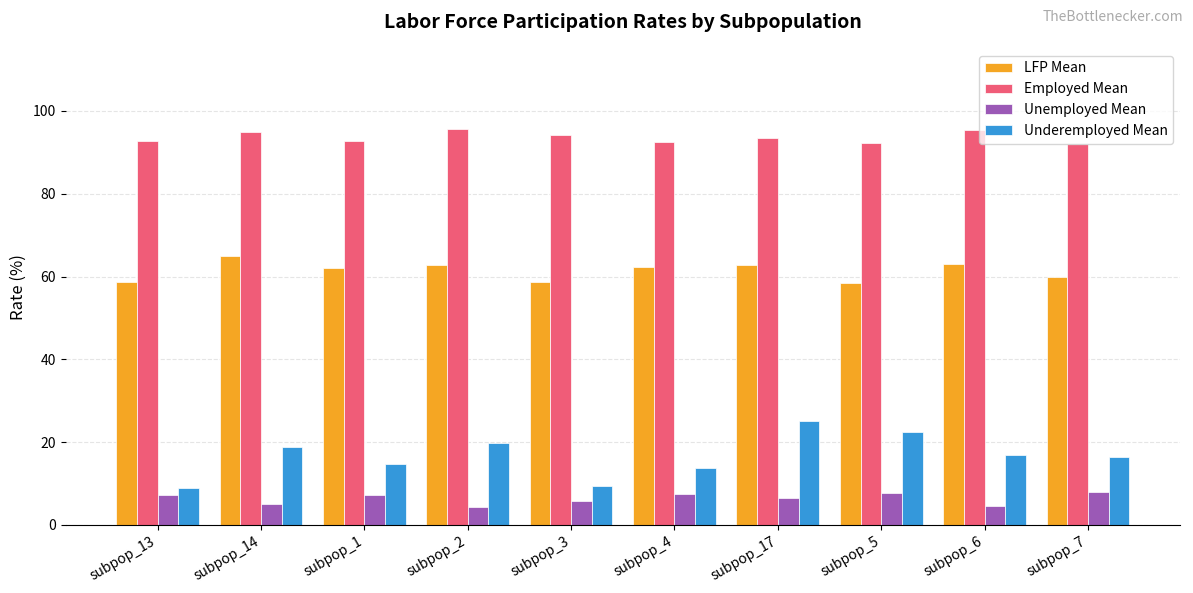

What is the sum of all Unemployed Mean values?

64.1